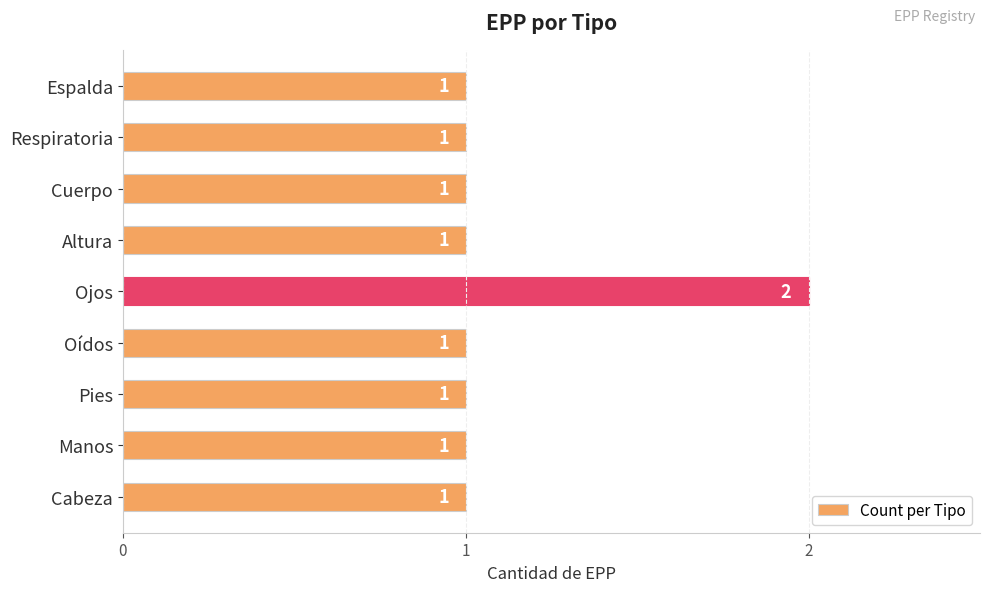

What is the smallest value displayed?

1